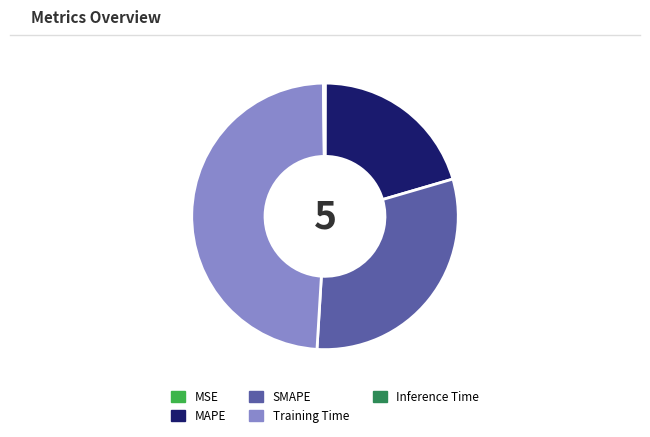

Is there a majority slice in this chart?

No